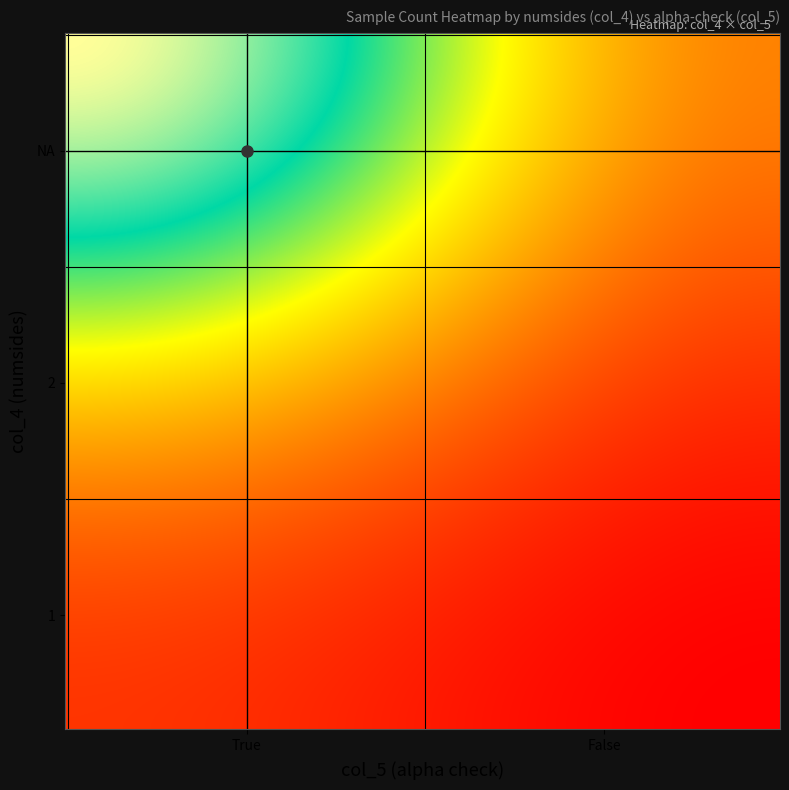

At which category does the chart reach its peak across all series?

NA_True